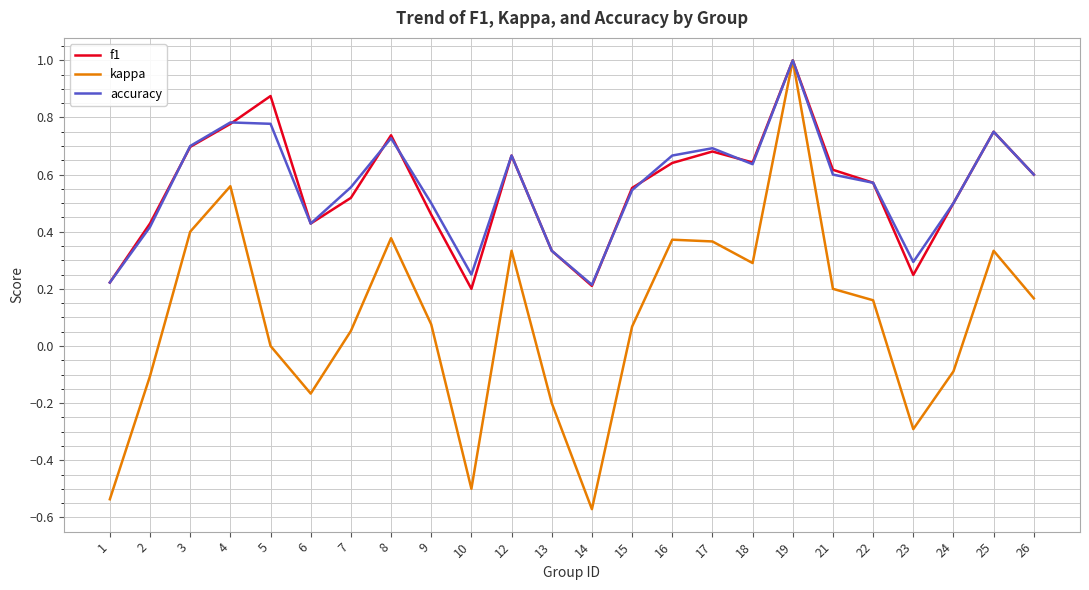

Which series has the widest spread of values?

kappa